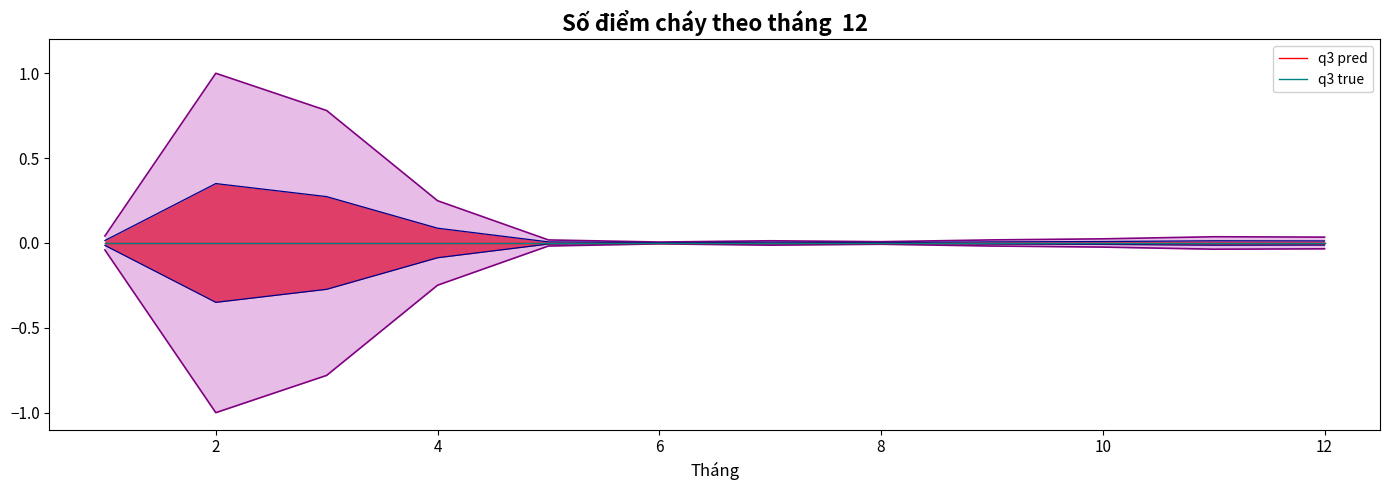

The chart shows a value of 0.0 at 6. True or false?

False